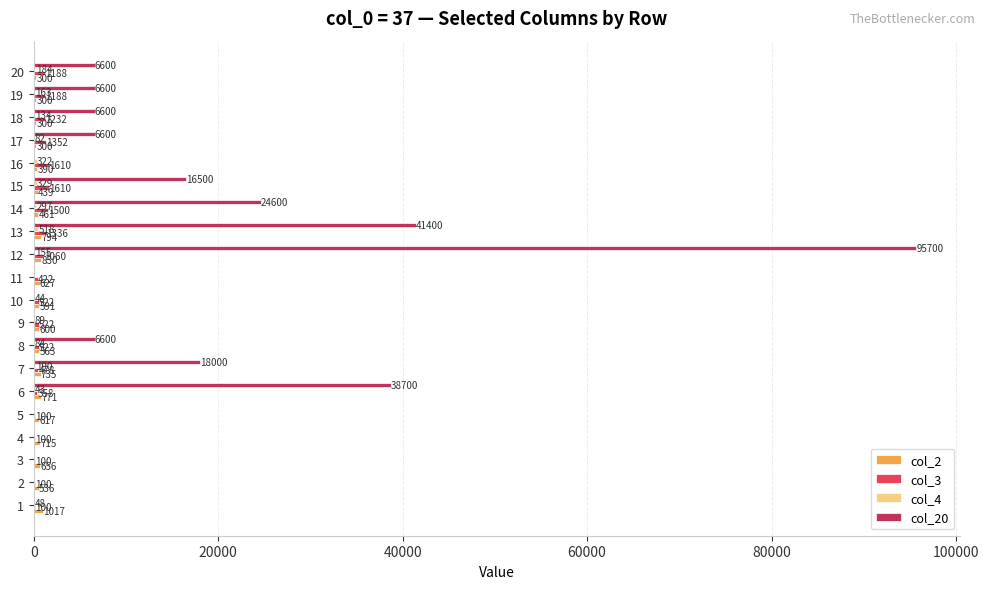

Which series changed the most between 9 and 11?

col_3